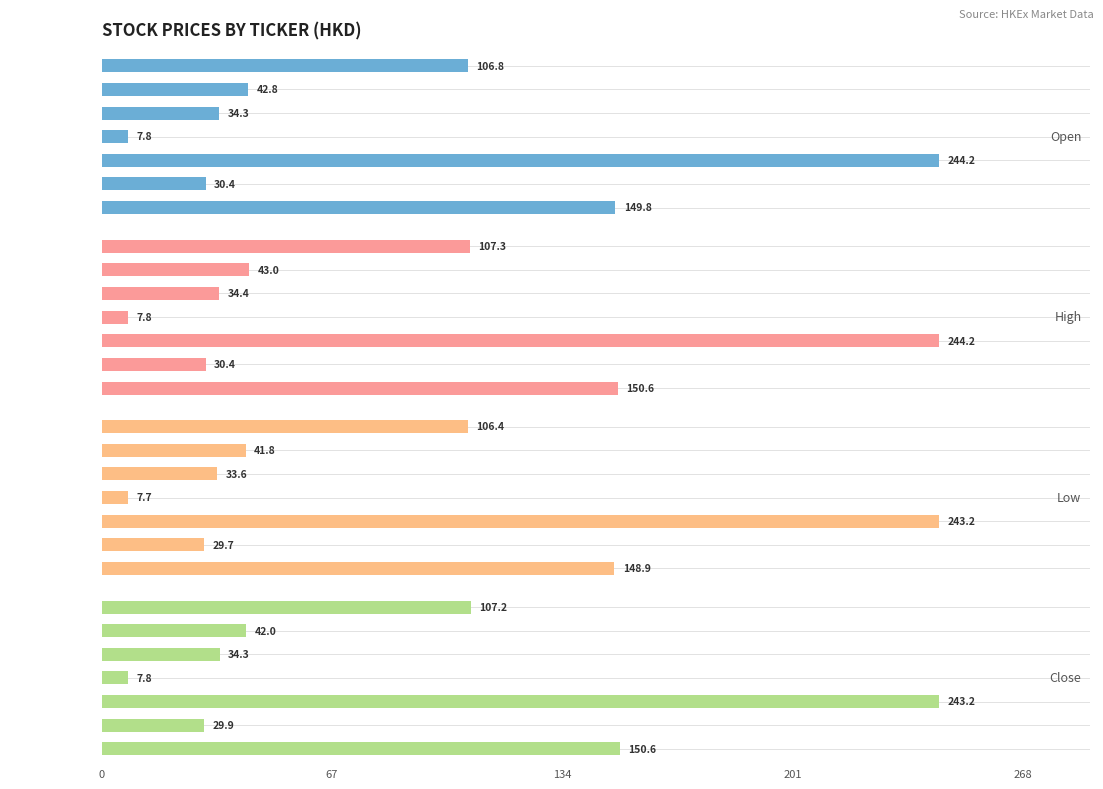

What is the difference between the highest and lowest values at 0?

1.7